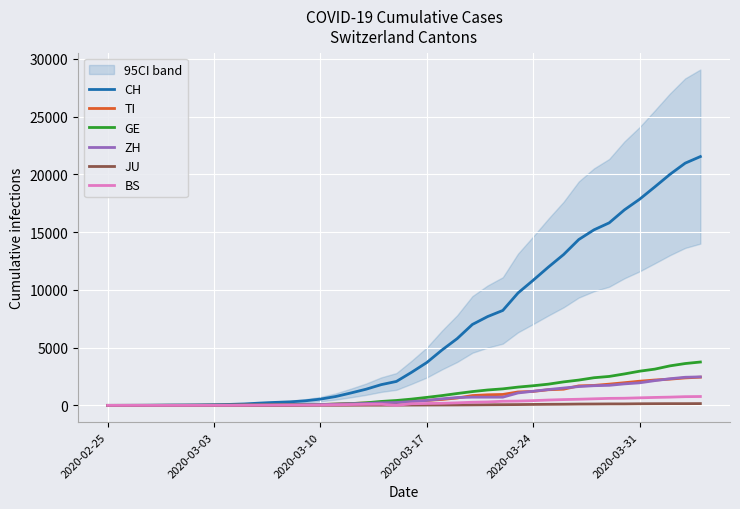

True or false: BS and JU intersect in this chart.

True